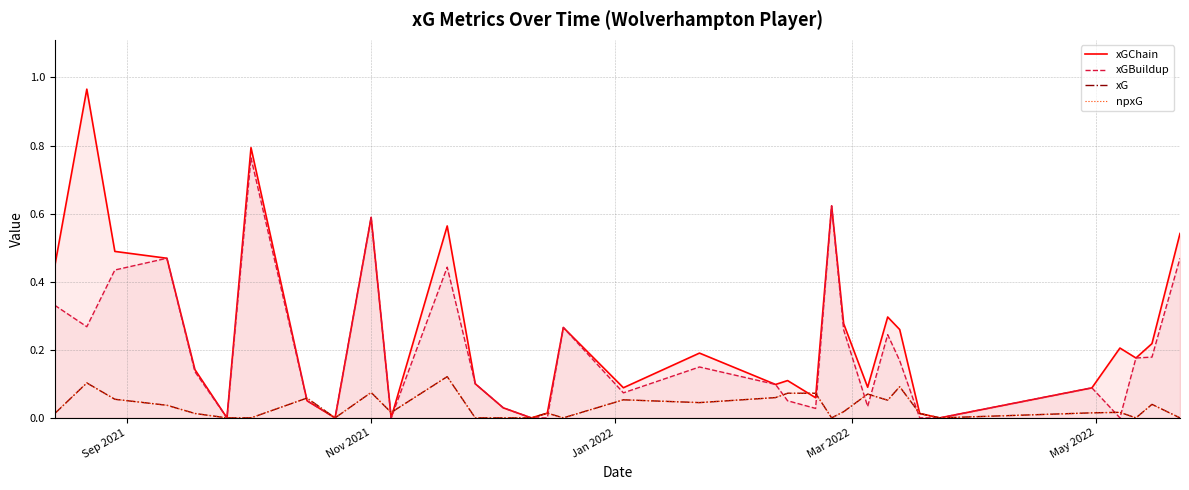

At how many categories does at least one series exceed 0?

30